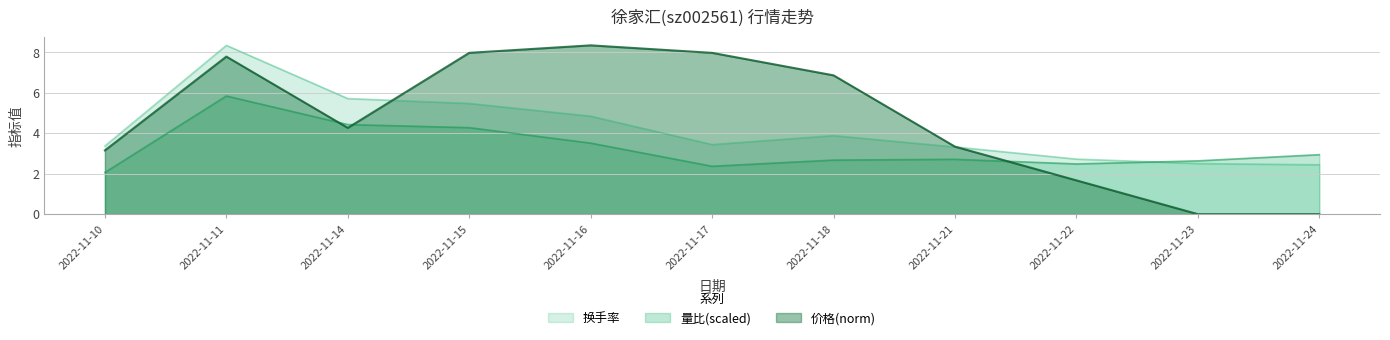

What is the maximum value shown in the chart?

8.3